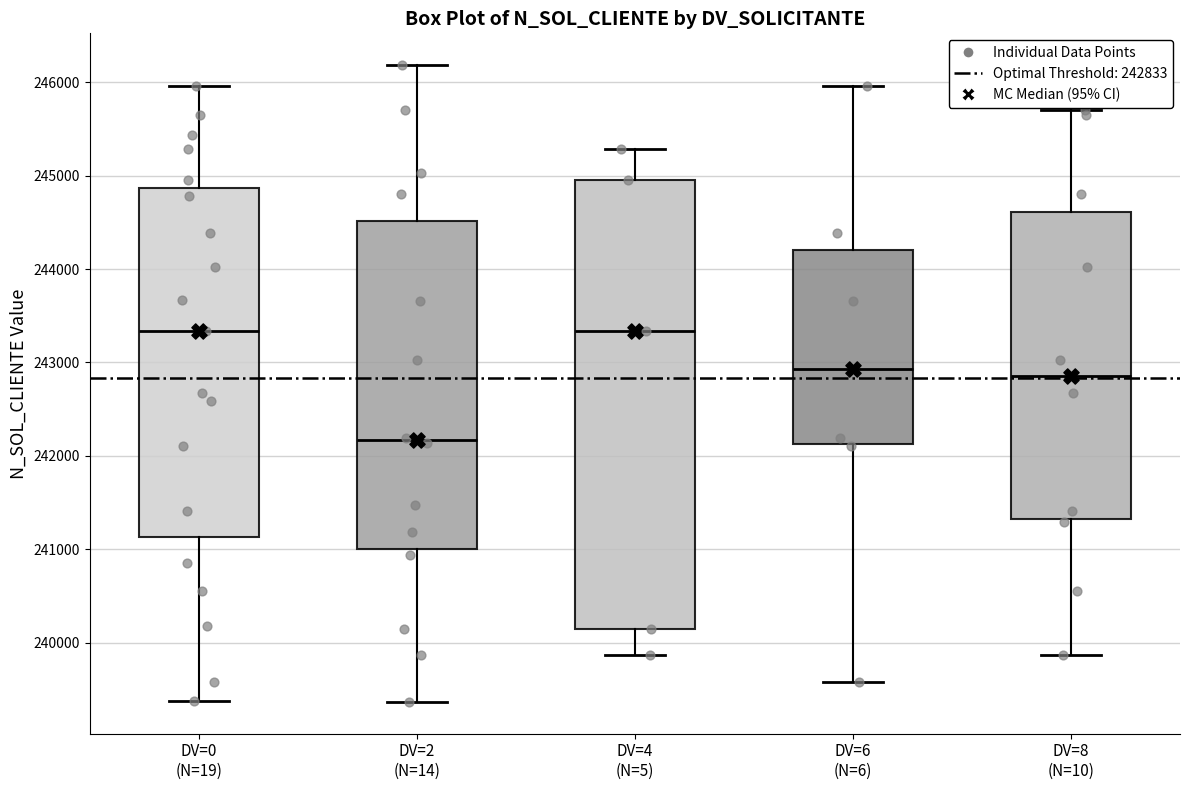

Comparing the boxes themselves (not the whiskers), which one is the tallest?

DV=4 (N=5)